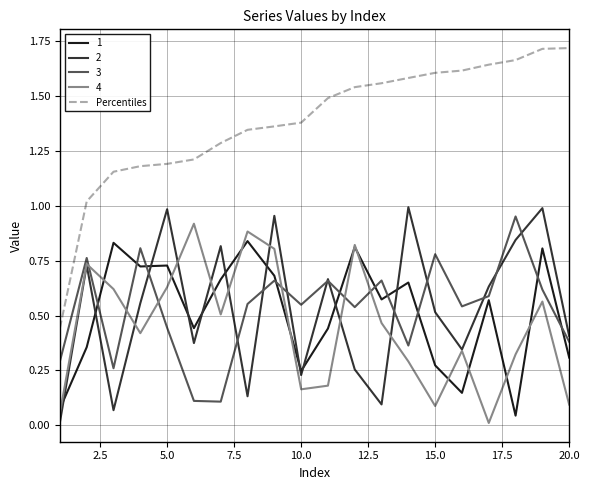

How many distinct data groups are displayed?

5